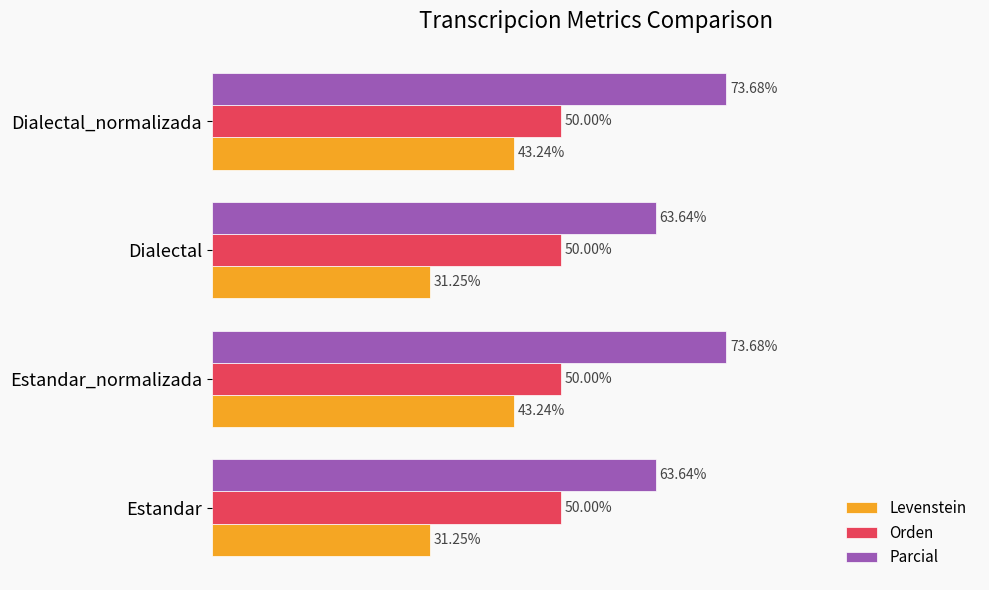

List the series in order of their peak value, highest first.

Parcial, Orden, Levenstein